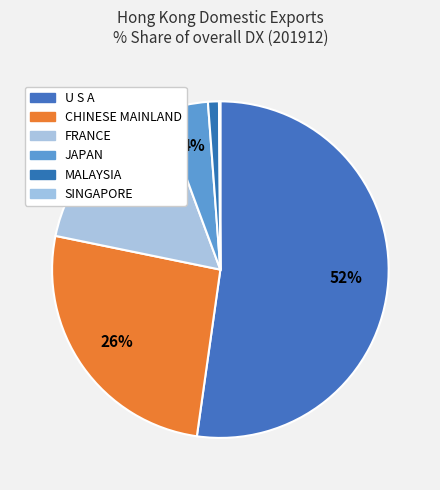

How many segments does this pie chart have?

6